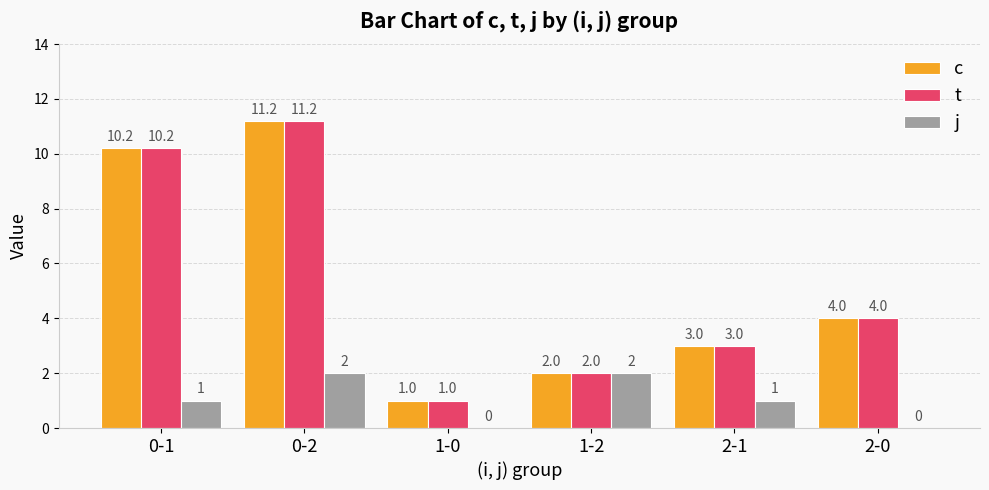

Reading left to right, transcribe all the data shown in this chart.

c: 0-1=10.2	0-2=11.2	1-0=1.0	1-2=2.0	2-1=3.0	2-0=4.0
t: 0-1=10.2	0-2=11.2	1-0=1.0	1-2=2.0	2-1=3.0	2-0=4.0
j: 0-1=1.0	0-2=2.0	1-0=0.0	1-2=2.0	2-1=1.0	2-0=0.0